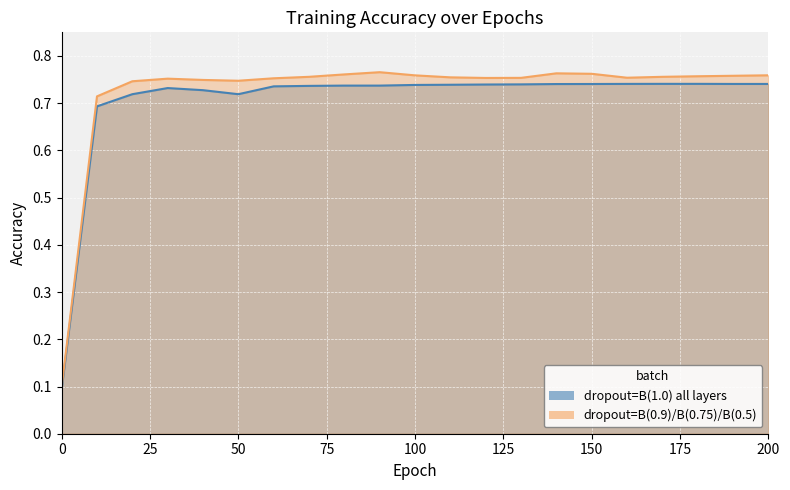

True or false: batch_10_lr0.001_dropout1.0 and batch_10_lr0.001_dropout0.9 intersect in this chart.

False